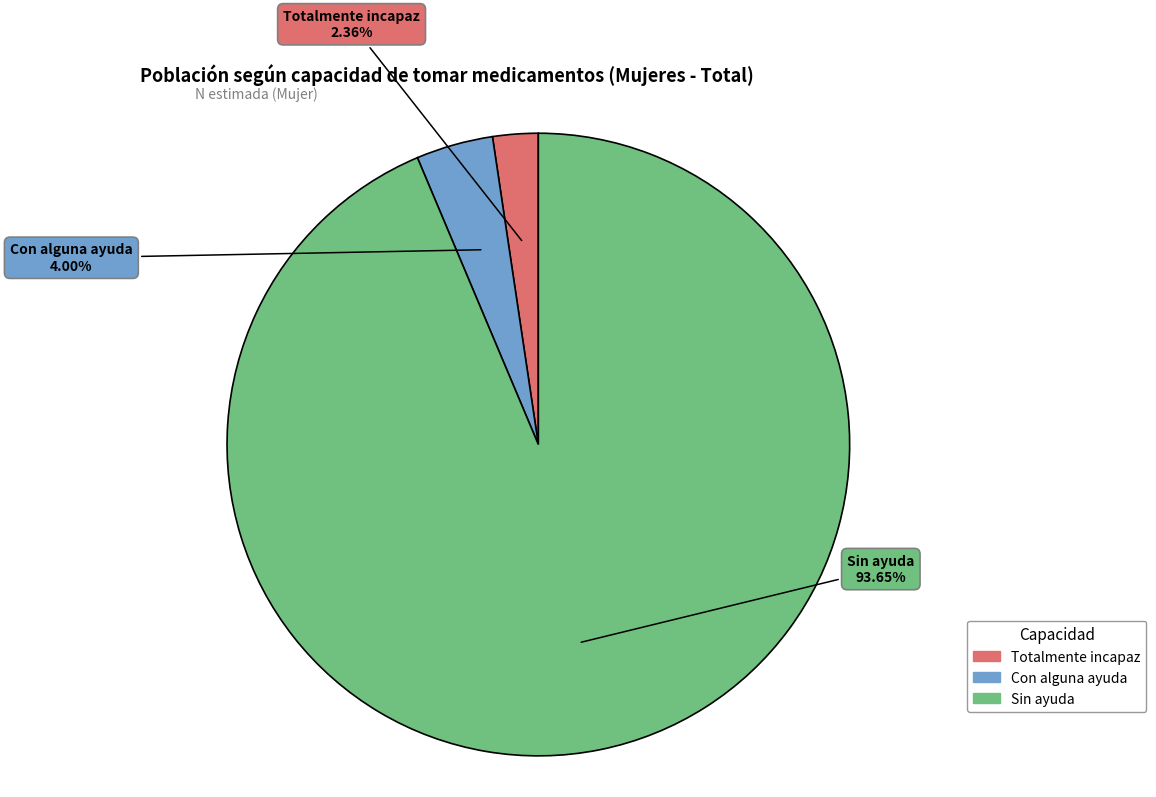

Which slice is the largest?

Sin ayuda